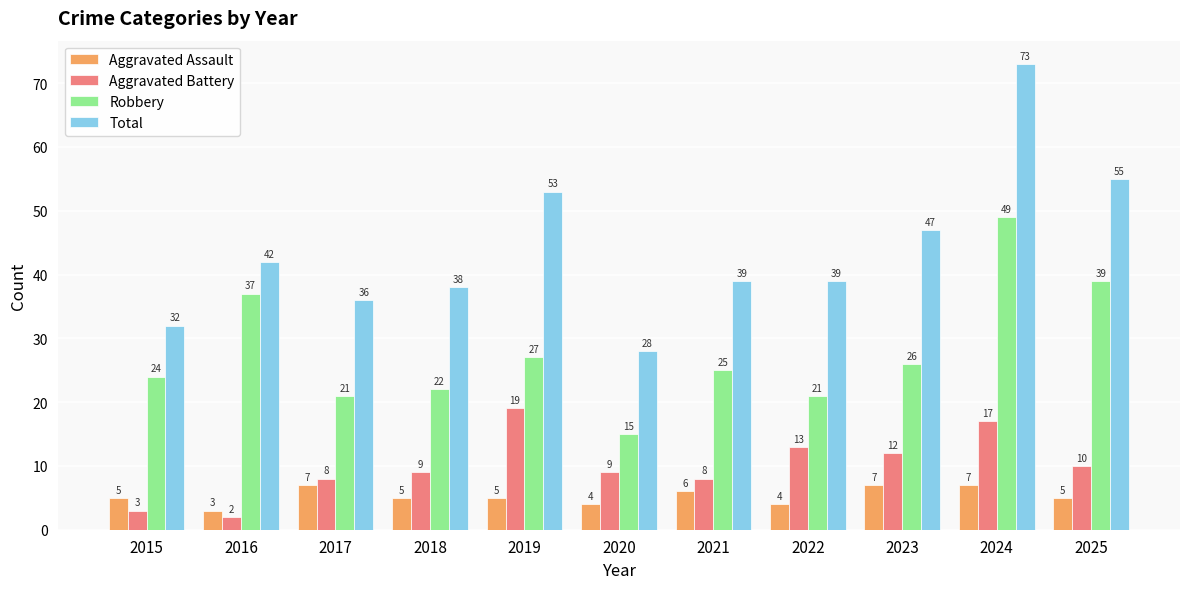

At 2023, list the series in order from smallest to largest.

Aggravated Assault, Aggravated Battery, Robbery, Total